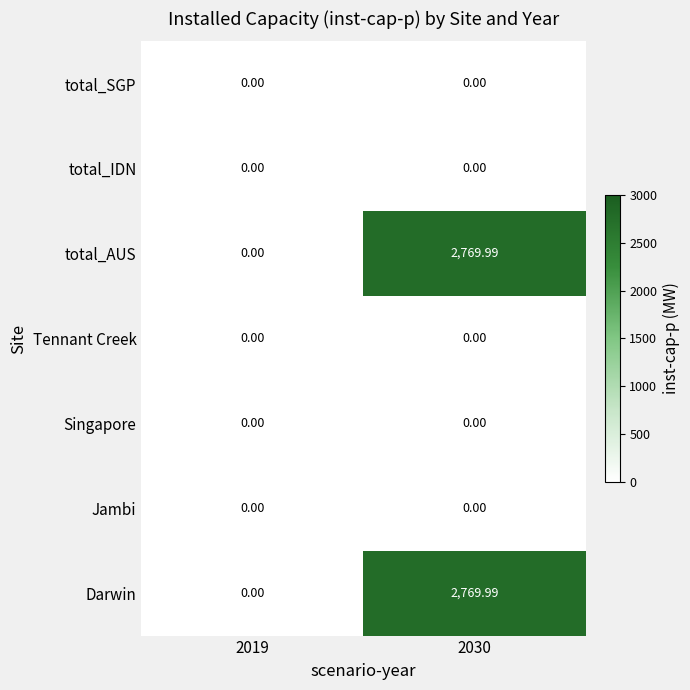

Which has a higher value, 2019 or 2030?

2030